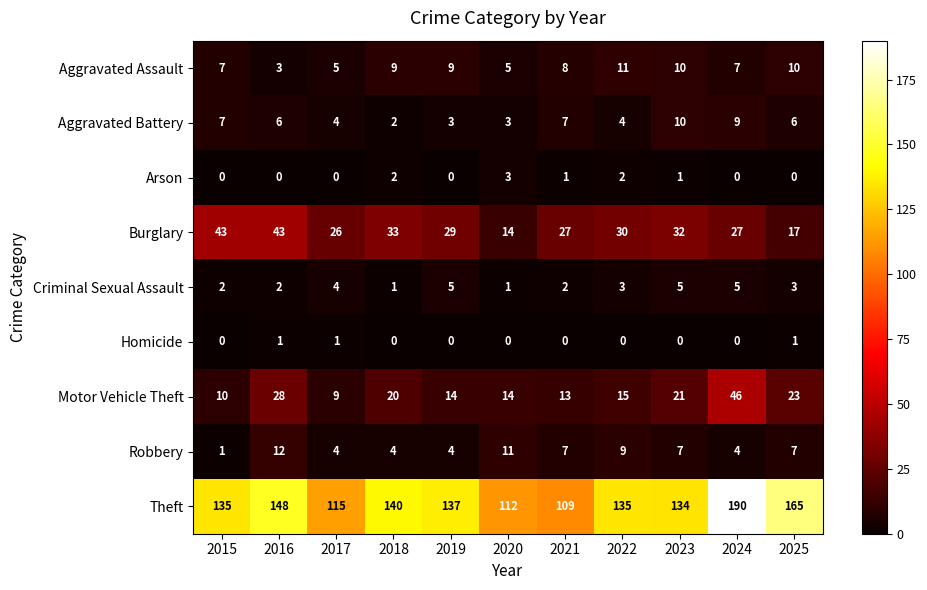

At which label does Burglary first exceed 29?

2015